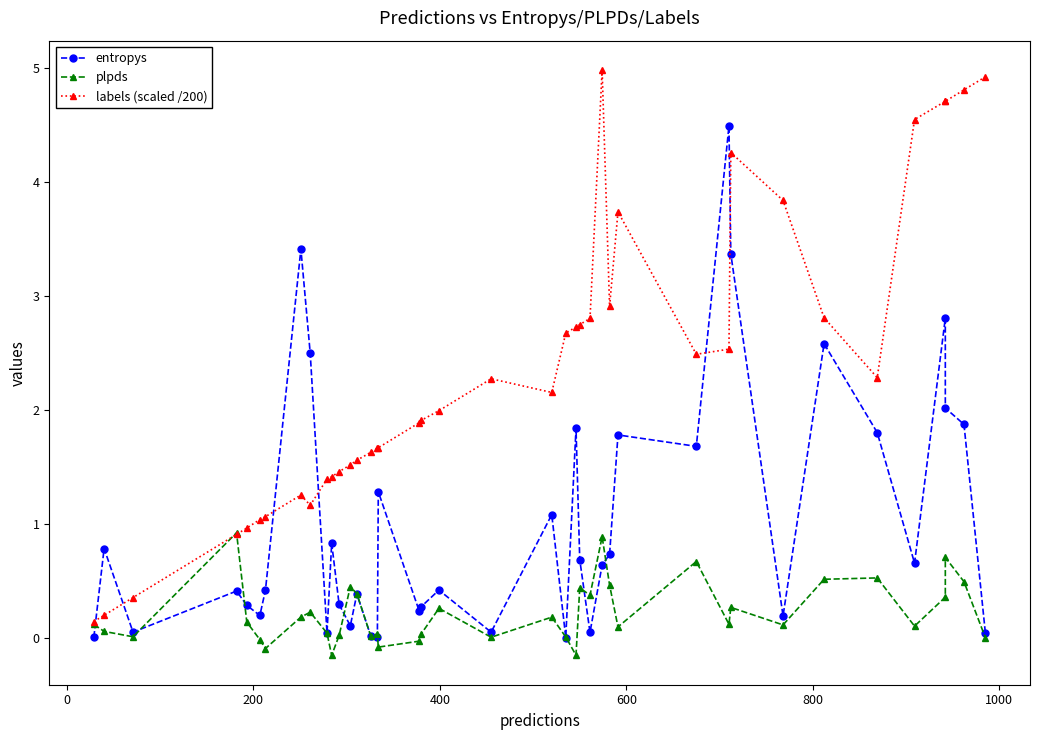

What is the difference between the maximum and minimum values in the entropys series?

4.5